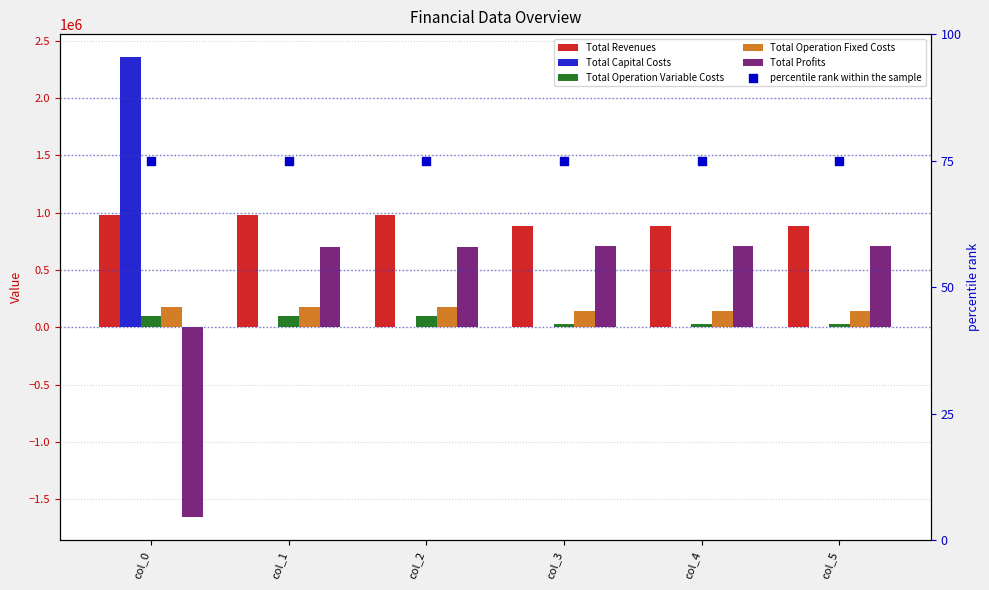

Is the value of percentile rank within the sample at col_1 greater than the value of Total Capital Costs at col_3?

Yes